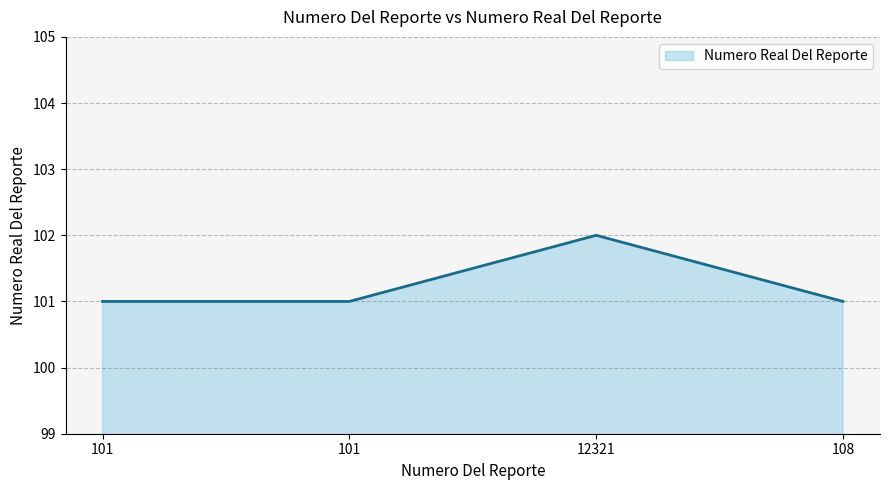

What is the sum of all values?

405